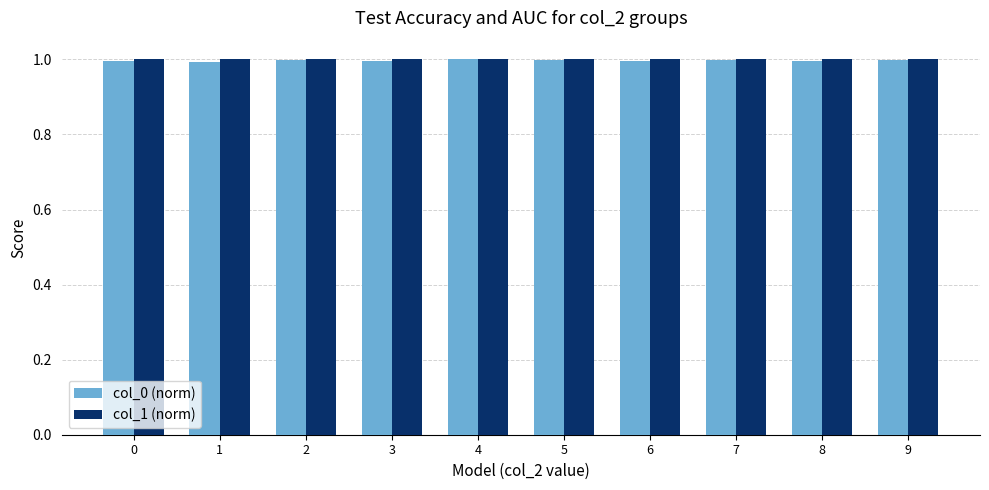

How many bars are there in each group?

2